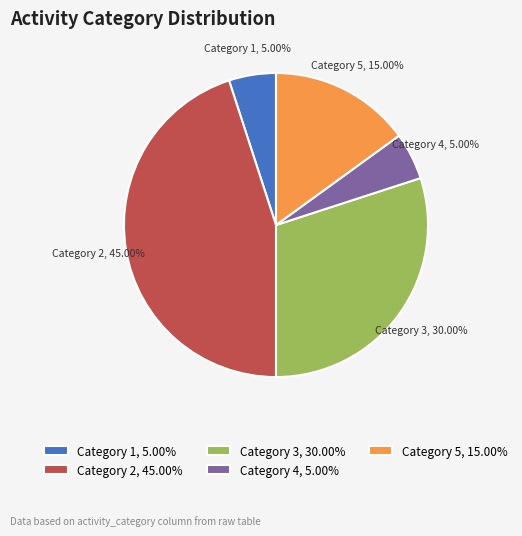

Is there a majority slice in this chart?

No